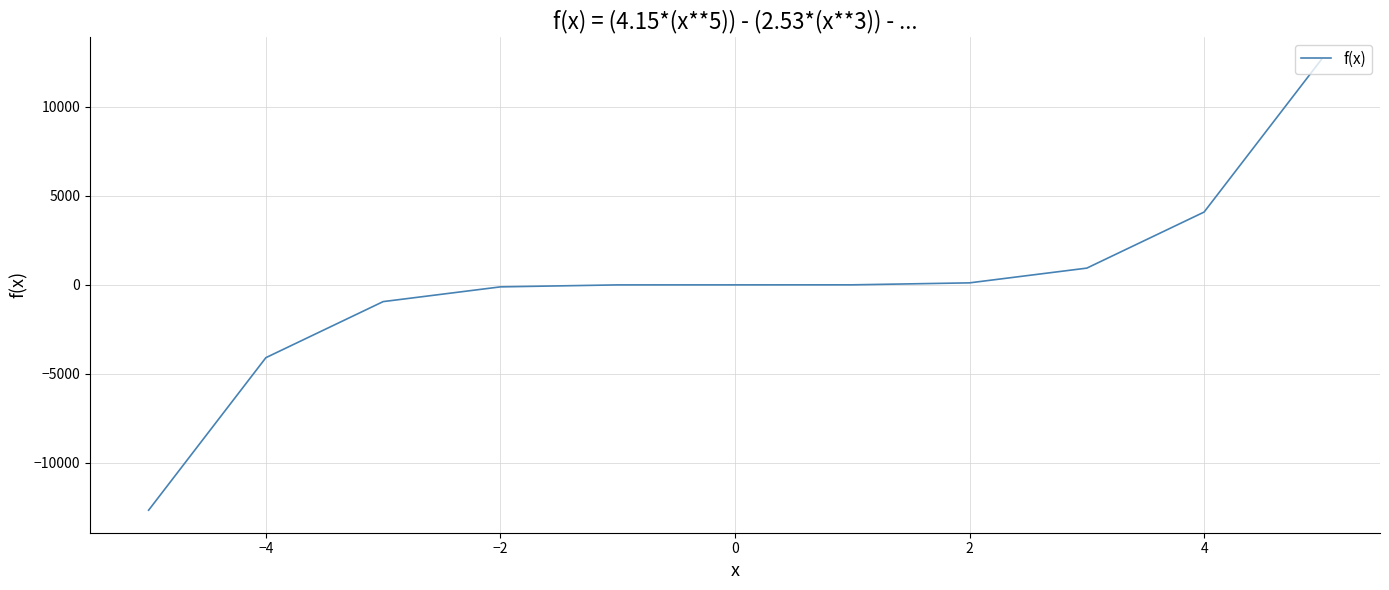

What is the greatest value displayed?

12646.2